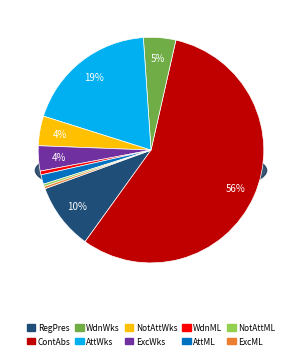

To the nearest percent, what is the combined percentage of AttendedWorkshopSessionsCount and ContinuousAbsenceSinceLastLogin?

75%